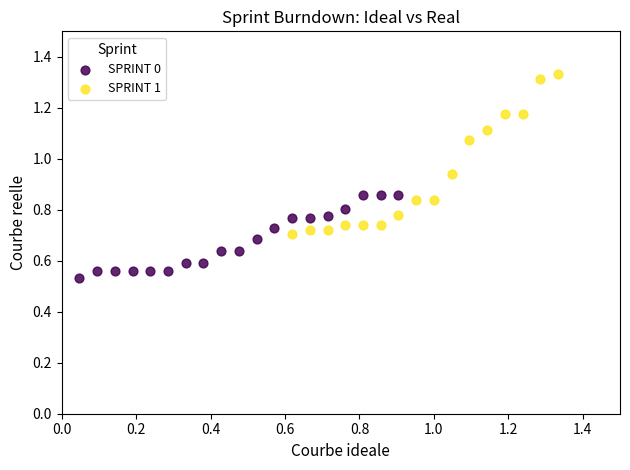

Which series reaches the maximum Y coordinate?

SPRINT 1